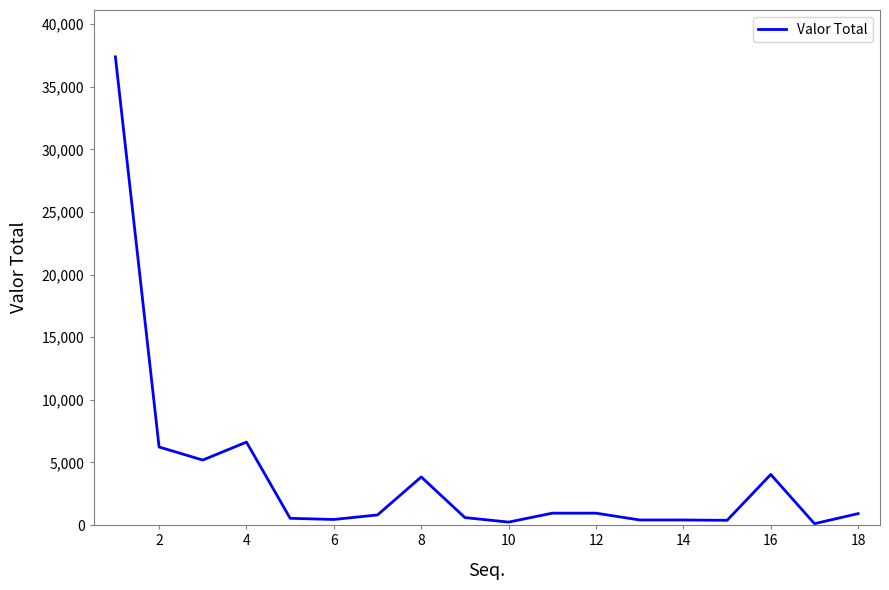

What is the greatest value displayed?

37394.5